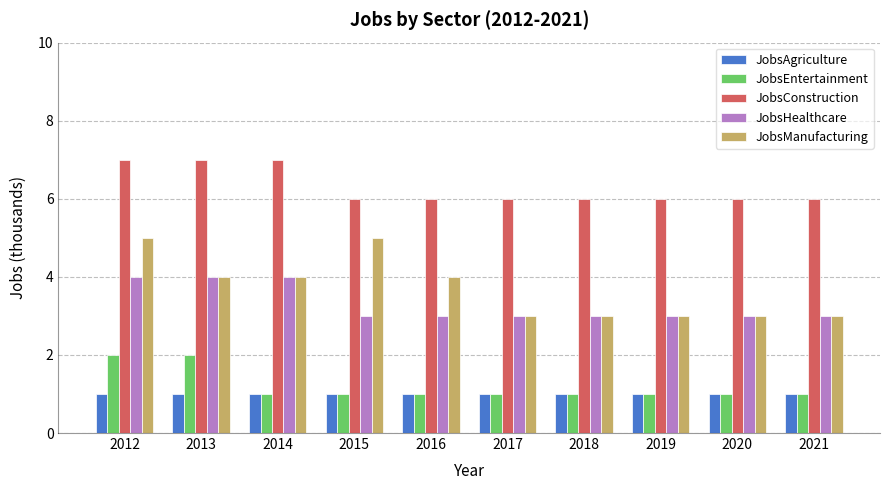

What is the value of the JobsEntertainment bar at the 9th from the left?

1